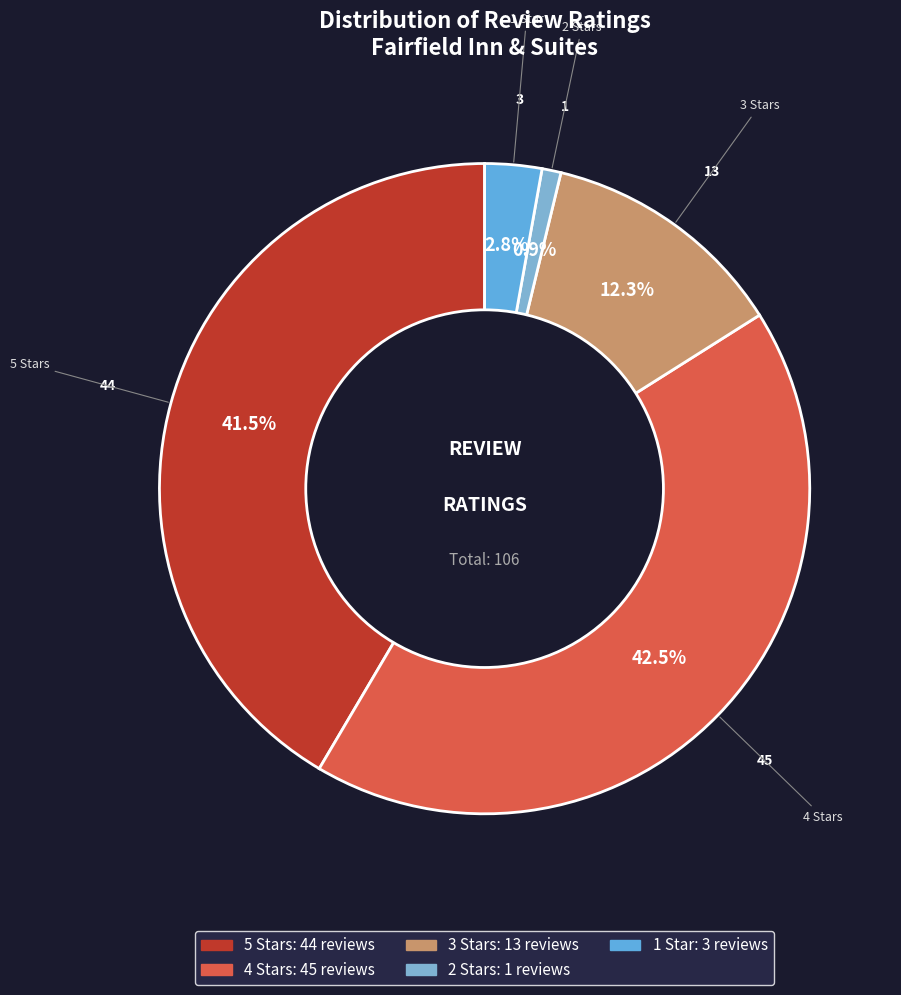

Combined, do 4 Stars and 3 Stars account for over 50%?

Yes